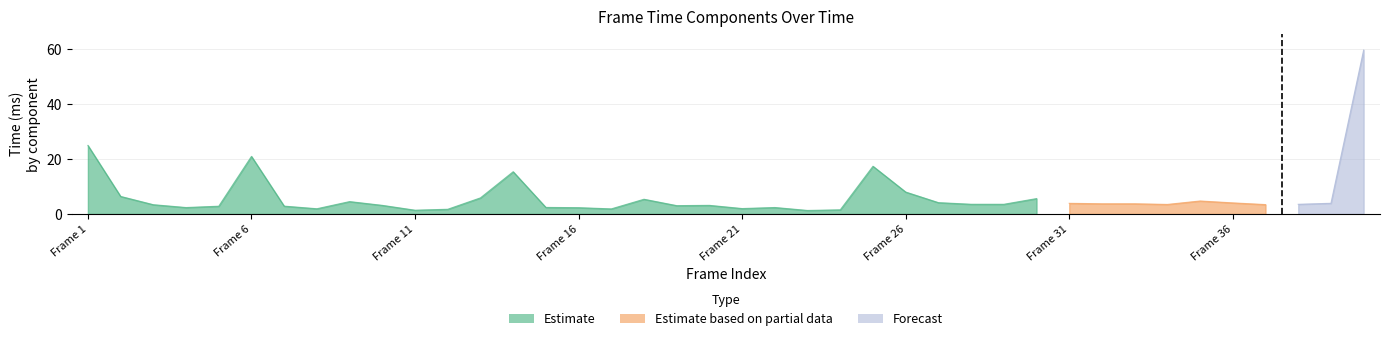

Which has a higher value, 7 or 11?

7